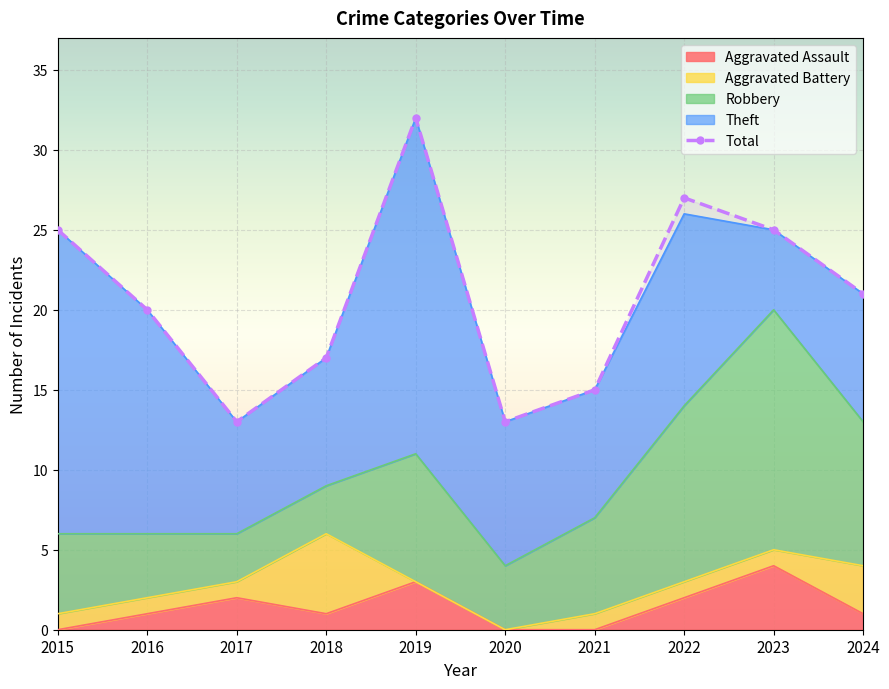

What is the difference between the second highest and second lowest values?

14